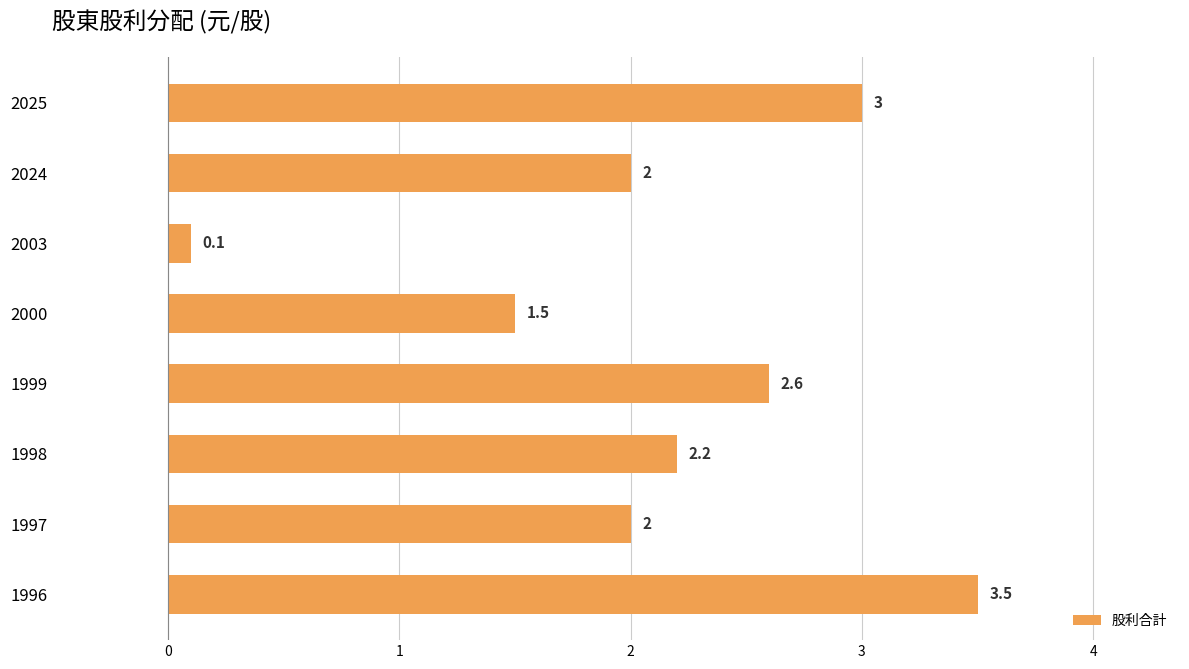

What is the approximate value at 2025?

3.0